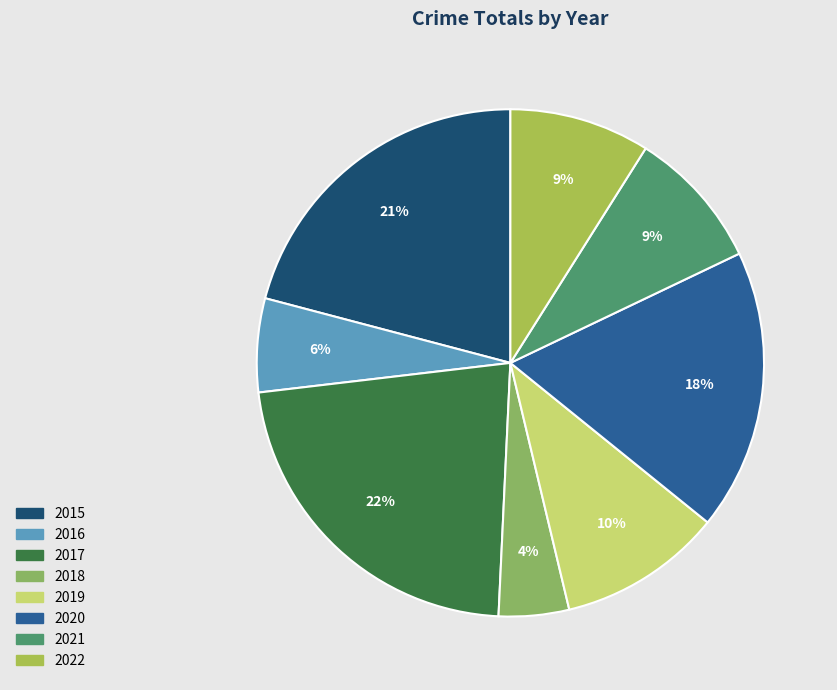

Is there a majority slice in this chart?

No